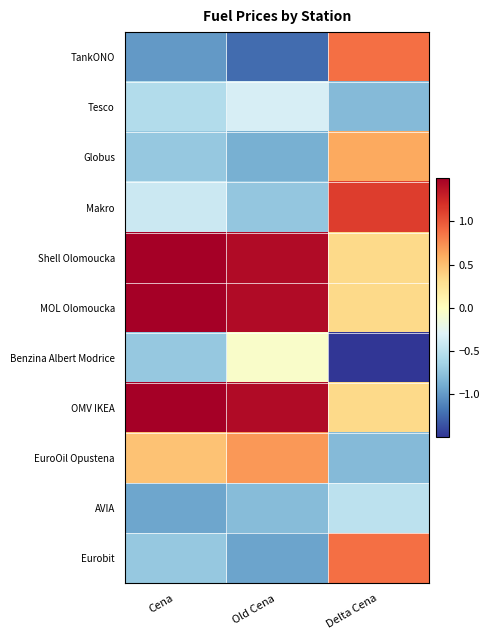

What is the minimum value shown in the chart?

-2.4